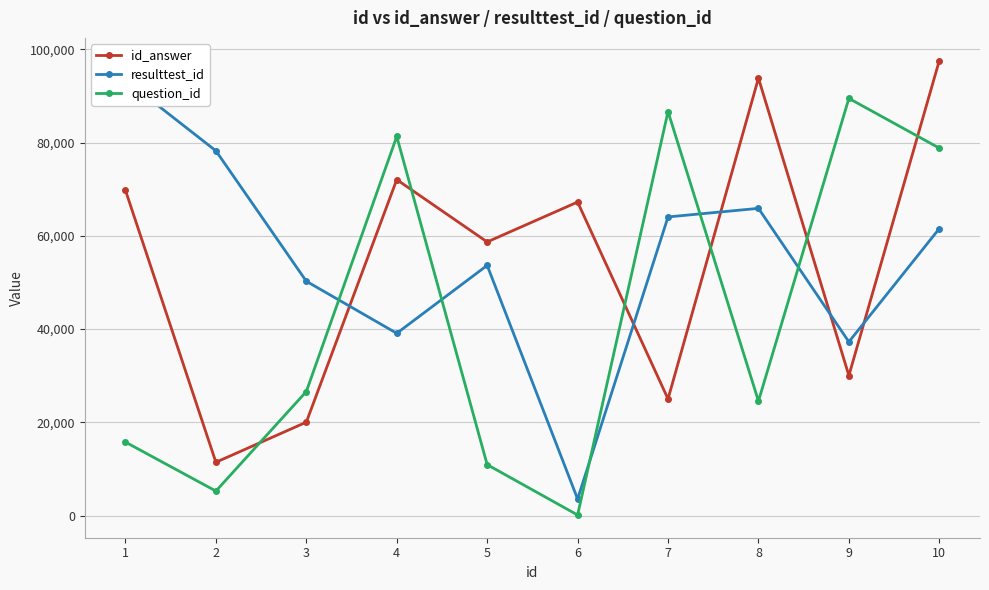

In id_answer, how many points are lower than both neighbors (excluding endpoints)?

4